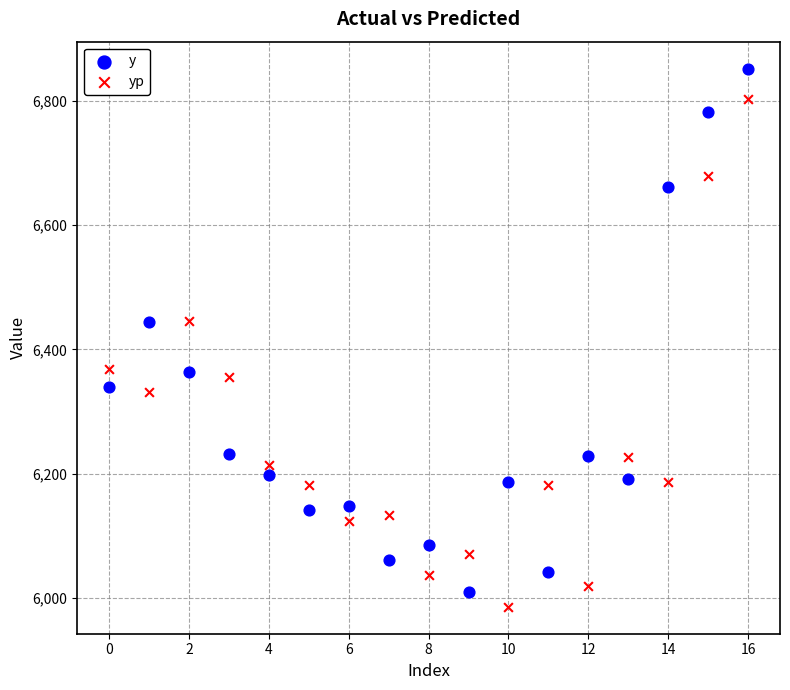

Which series has the largest Y range (max minus min)?

y